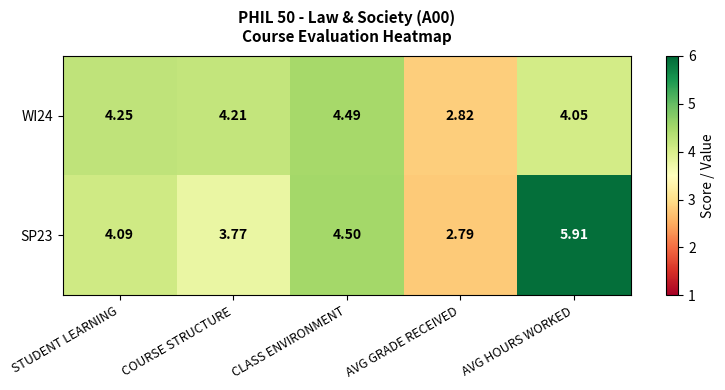

List the labels in order of WI24 value, smallest first.

AVG GRADE RECEIVED, AVG HOURS WORKED, COURSE STRUCTURE, STUDENT LEARNING, CLASS ENVIRONMENT